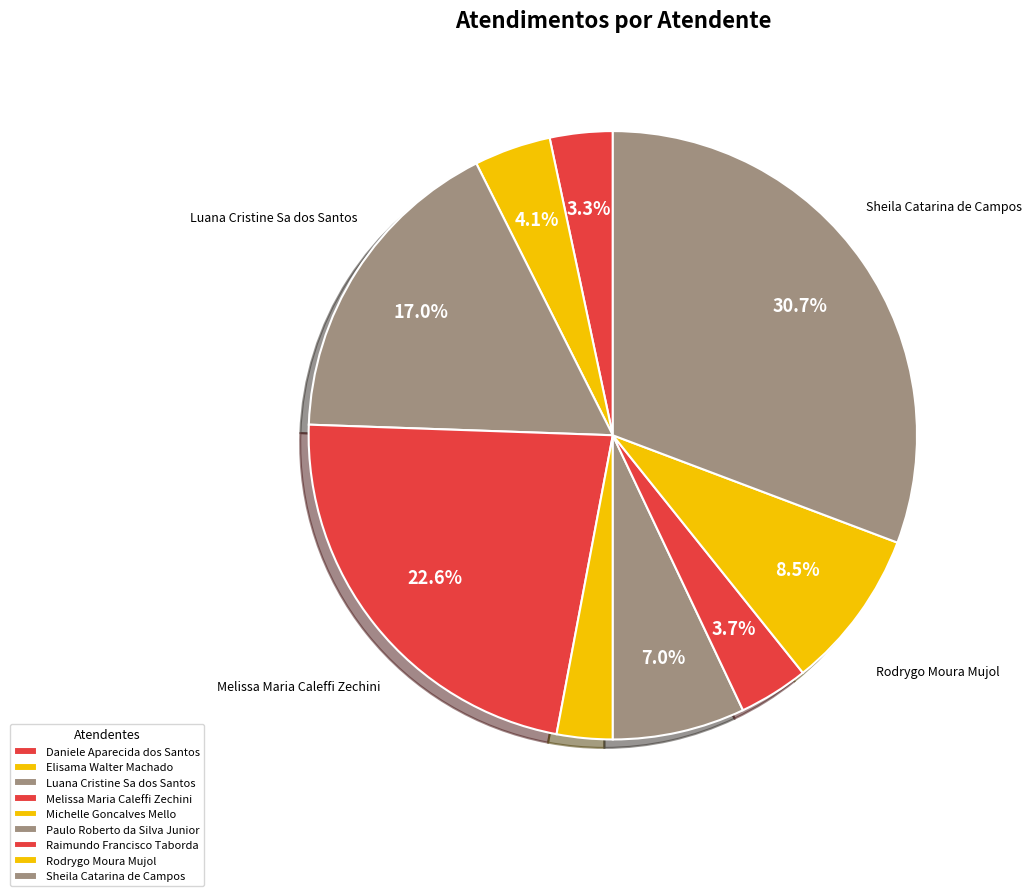

Rank the categories by value from lowest to highest.

Michelle Goncalves Mello, Daniele Aparecida dos Santos, Raimundo Francisco Taborda, Elisama Walter Machado, Paulo Roberto da Silva Junior, Rodrygo Moura Mujol, Luana Cristine Sa dos Santos, Melissa Maria Caleffi Zechini, Sheila Catarina de Campos